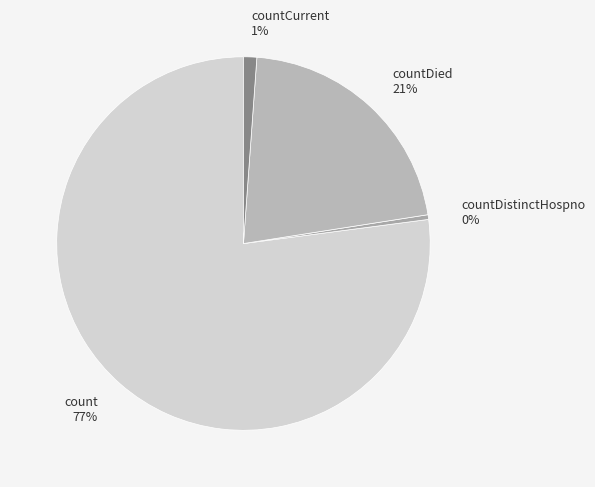

How many slices are in this pie chart?

4